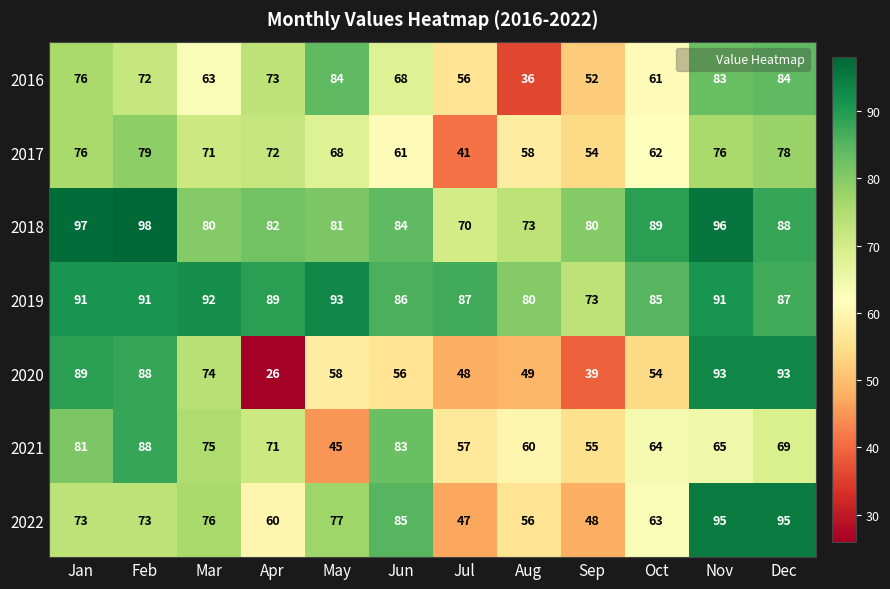

The value of 2019 at Nov is 139. True or false?

False